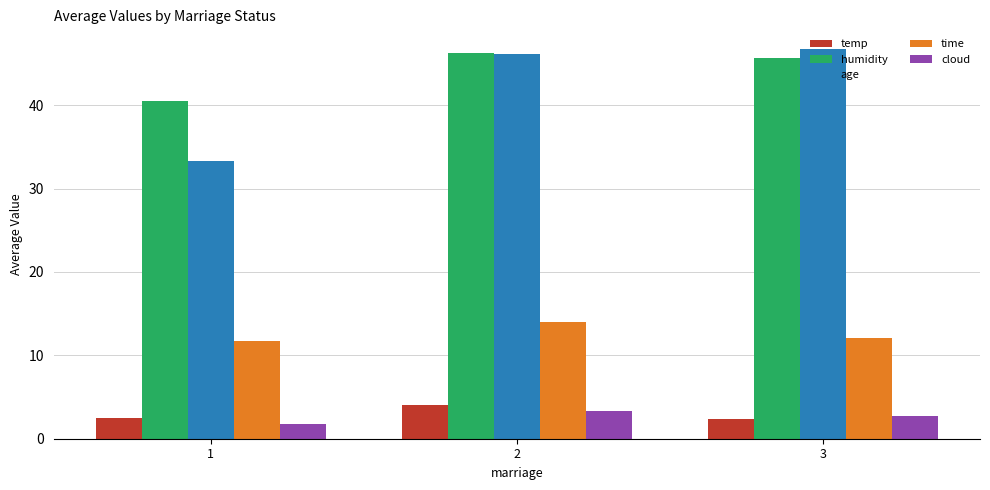

What is the difference between the maximum and second lowest values in the temp series?

1.5